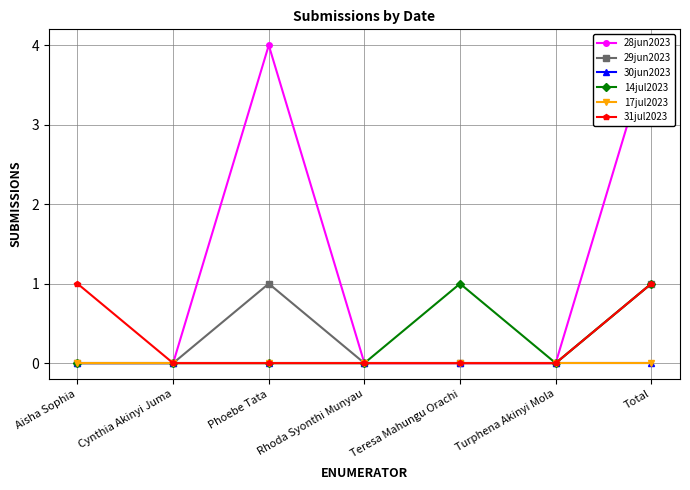

Reading left to right, transcribe all the data shown in this chart.

28jun2023: Aisha Sophia=0	Cynthia Akinyi Juma=0	Phoebe Tata=4	Rhoda Syonthi Munyau=0	Teresa Mahungu Orachi=0	Turphena Akinyi Mola=0	Total=4
29jun2023: Aisha Sophia=0	Cynthia Akinyi Juma=0	Phoebe Tata=1	Rhoda Syonthi Munyau=0	Teresa Mahungu Orachi=0	Turphena Akinyi Mola=0	Total=1
30jun2023: Aisha Sophia=0	Cynthia Akinyi Juma=0	Phoebe Tata=0	Rhoda Syonthi Munyau=0	Teresa Mahungu Orachi=0	Turphena Akinyi Mola=0	Total=0
14jul2023: Aisha Sophia=0	Cynthia Akinyi Juma=0	Phoebe Tata=0	Rhoda Syonthi Munyau=0	Teresa Mahungu Orachi=1	Turphena Akinyi Mola=0	Total=1
17jul2023: Aisha Sophia=0	Cynthia Akinyi Juma=0	Phoebe Tata=0	Rhoda Syonthi Munyau=0	Teresa Mahungu Orachi=0	Turphena Akinyi Mola=0	Total=0
31jul2023: Aisha Sophia=1	Cynthia Akinyi Juma=0	Phoebe Tata=0	Rhoda Syonthi Munyau=0	Teresa Mahungu Orachi=0	Turphena Akinyi Mola=0	Total=1